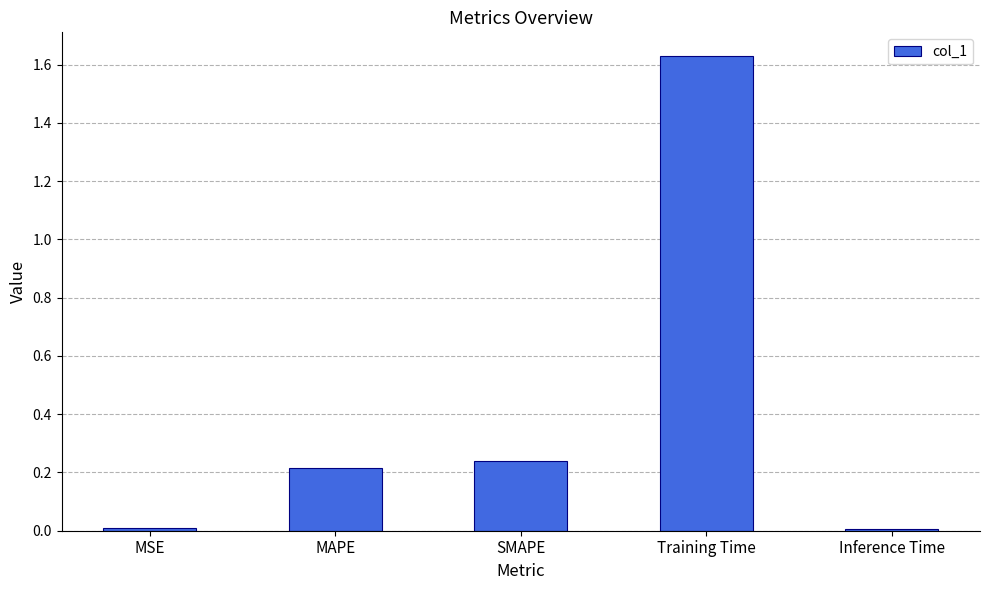

Is it true that the value at Training Time is 0.6?

False